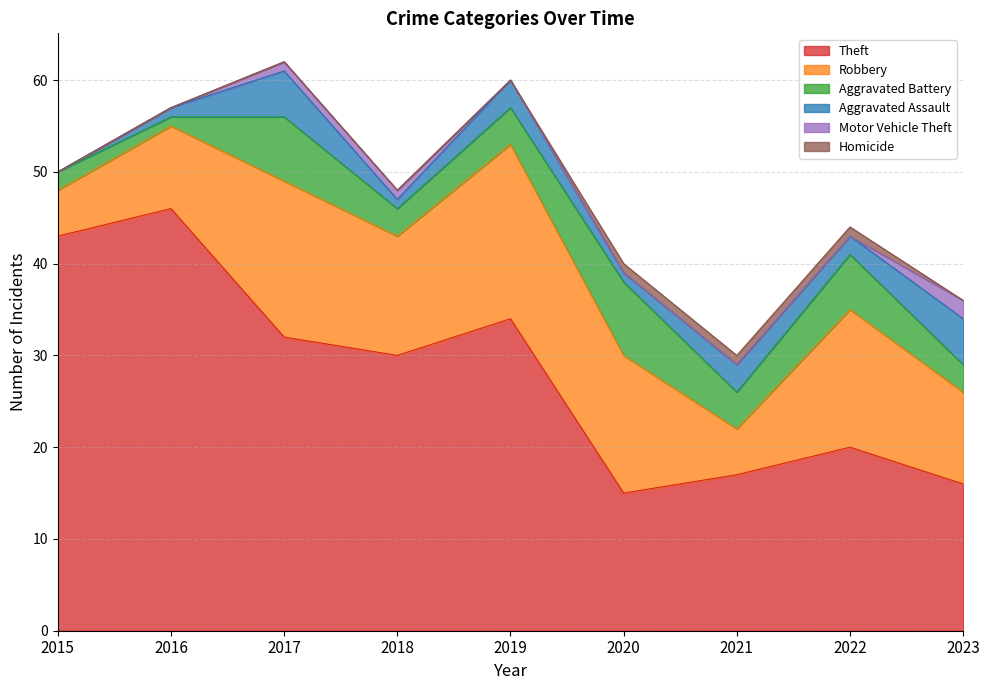

Count the Aggravated Assault values in the range 1 to 3.

6